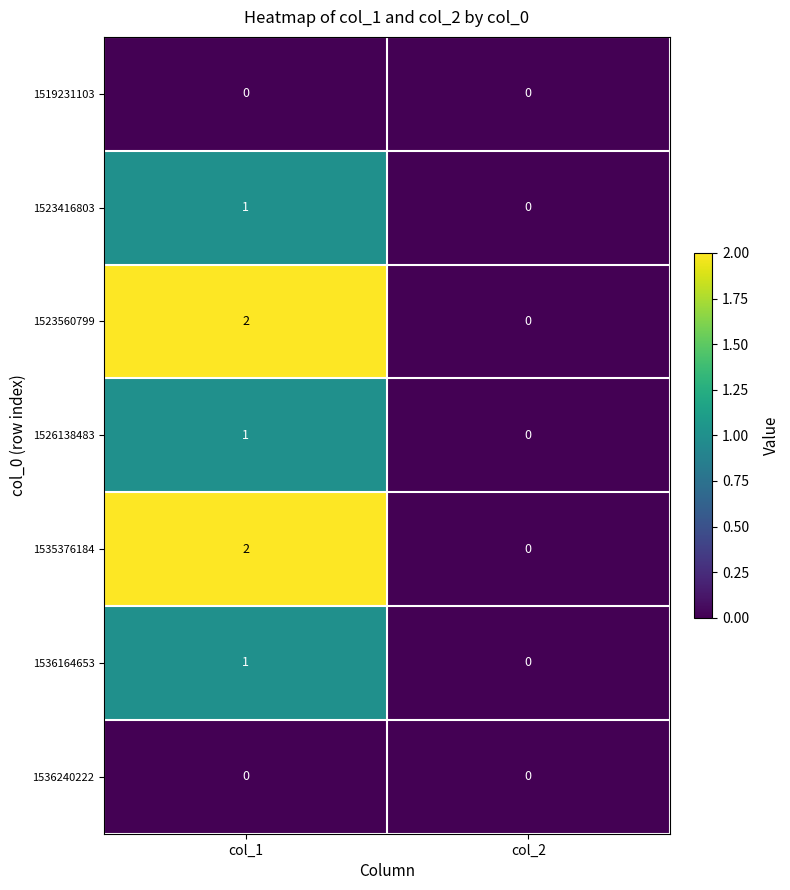

Reading right to left, list all the values displayed in this chart.

1519231103: 0	0
1523416803: 0	1
1523560799: 0	2
1526138483: 0	1
1535376184: 0	2
1536164653: 0	1
1536240222: 0	0